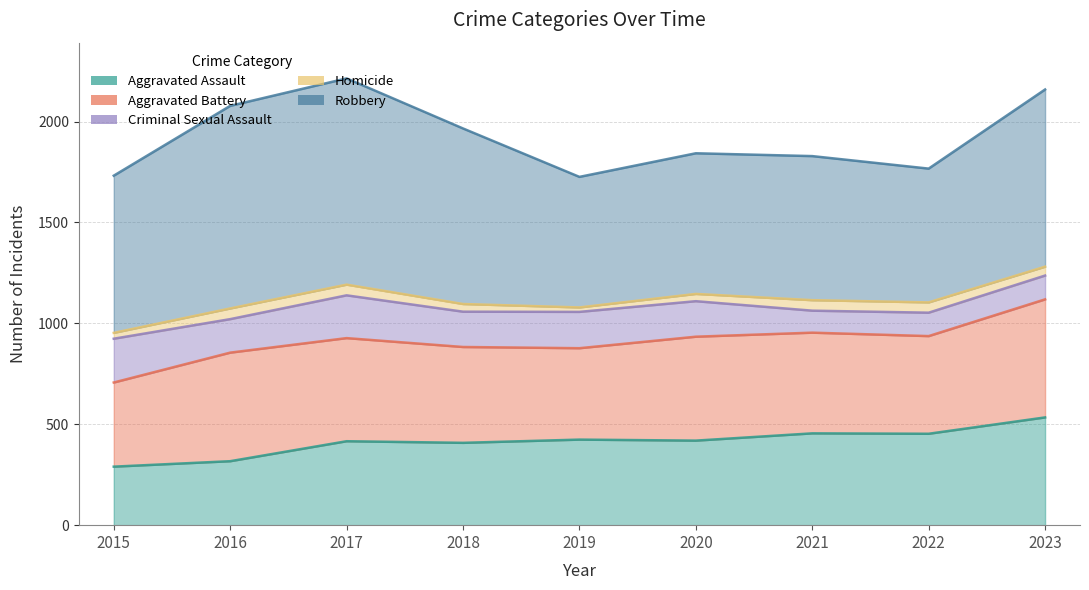

In Aggravated Assault, how many points are higher than both neighbors (excluding endpoints)?

3